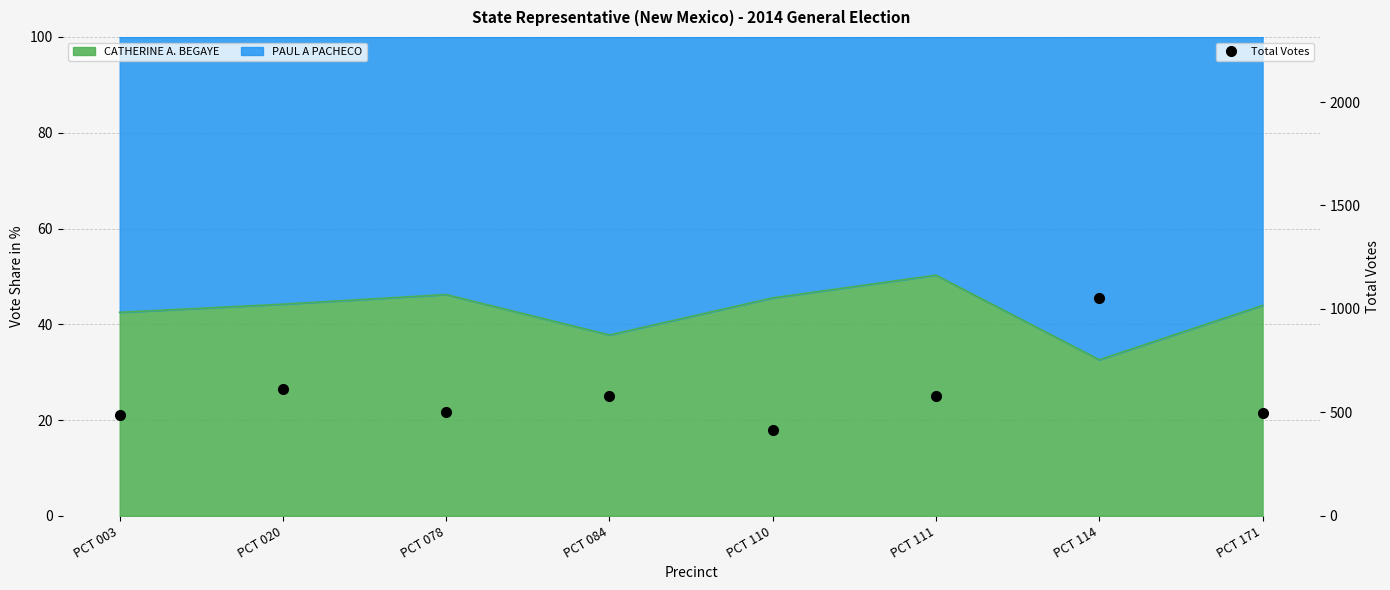

What is the difference between the values at PCT 171 and PCT 003?

9